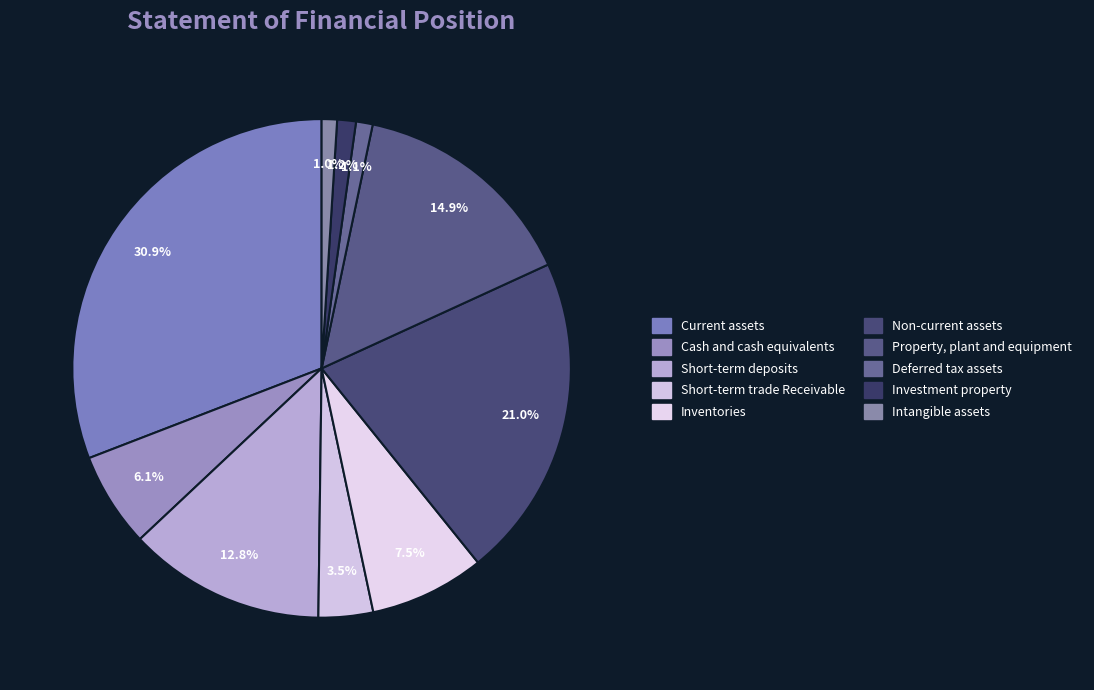

Is it true that Current assets is 31% of the pie?

True